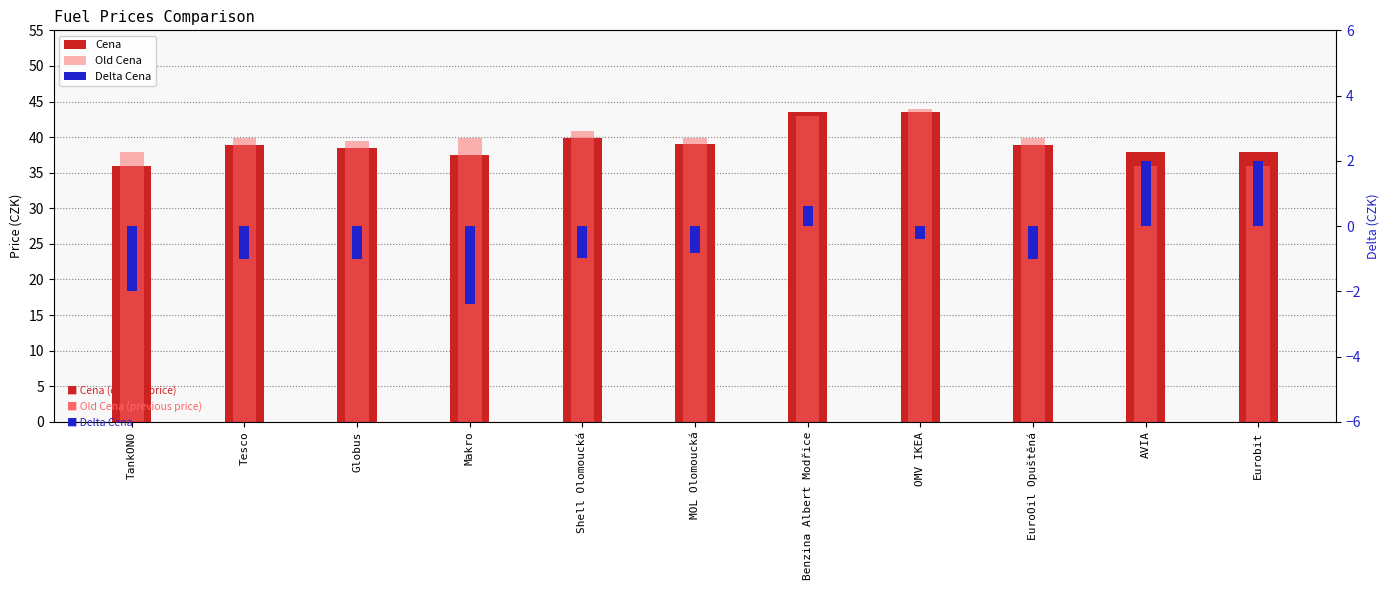

What is the sum of the Delta Cena values at Globus and Tesco?

-2.0